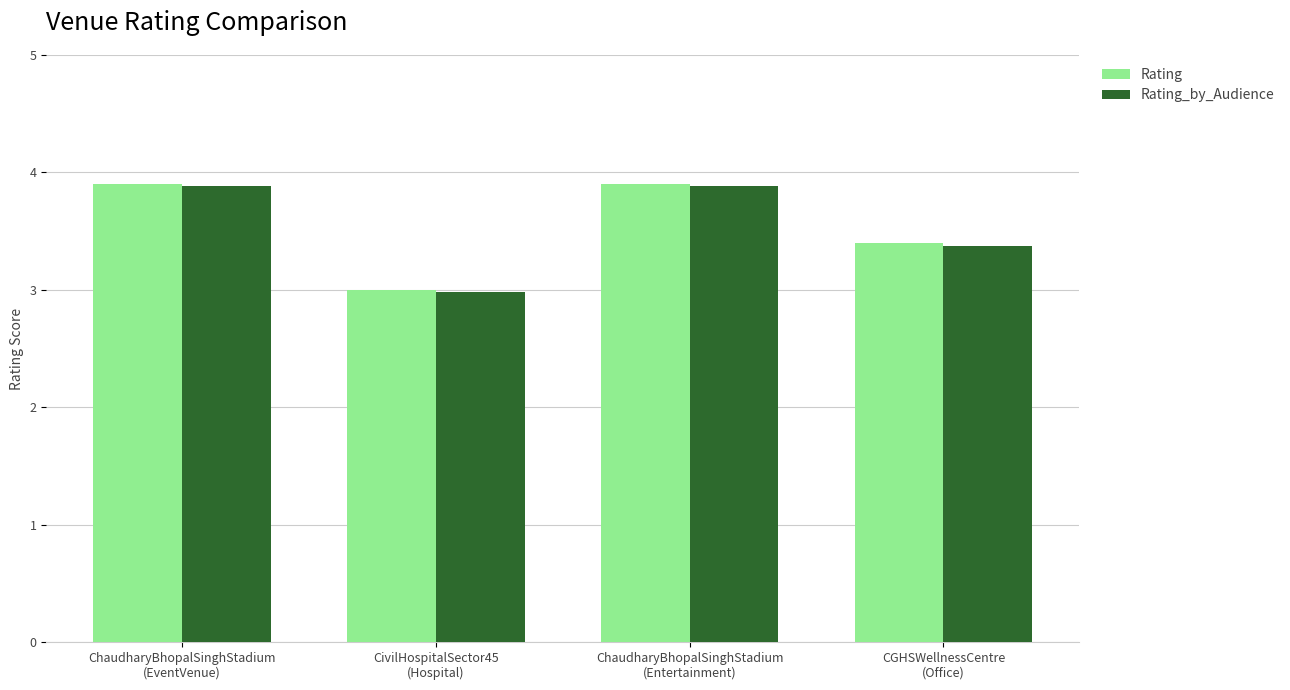

Which category has the lowest value in the Rating_by_Audience series?

CivilHospitalSector45
(Hospital)